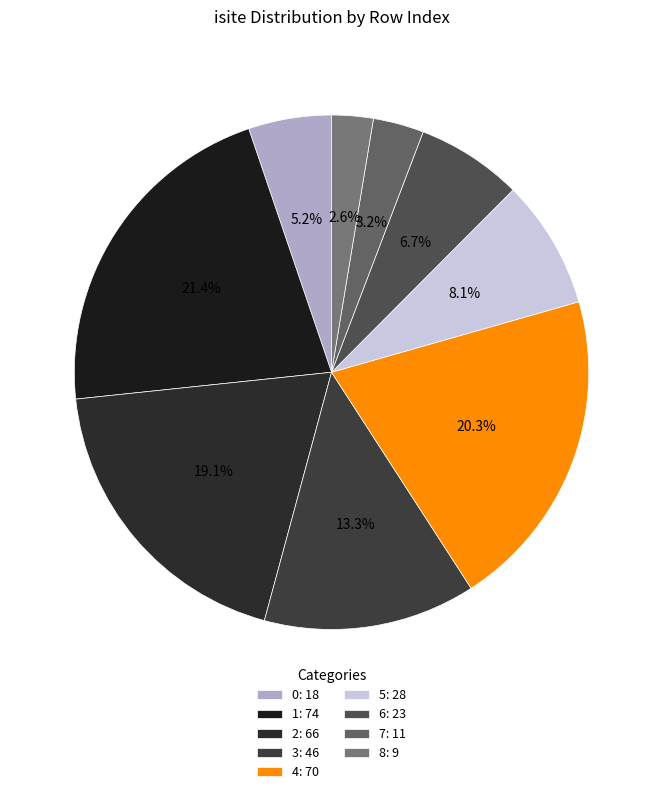

To the nearest percent, what portion does 8 represent?

3%